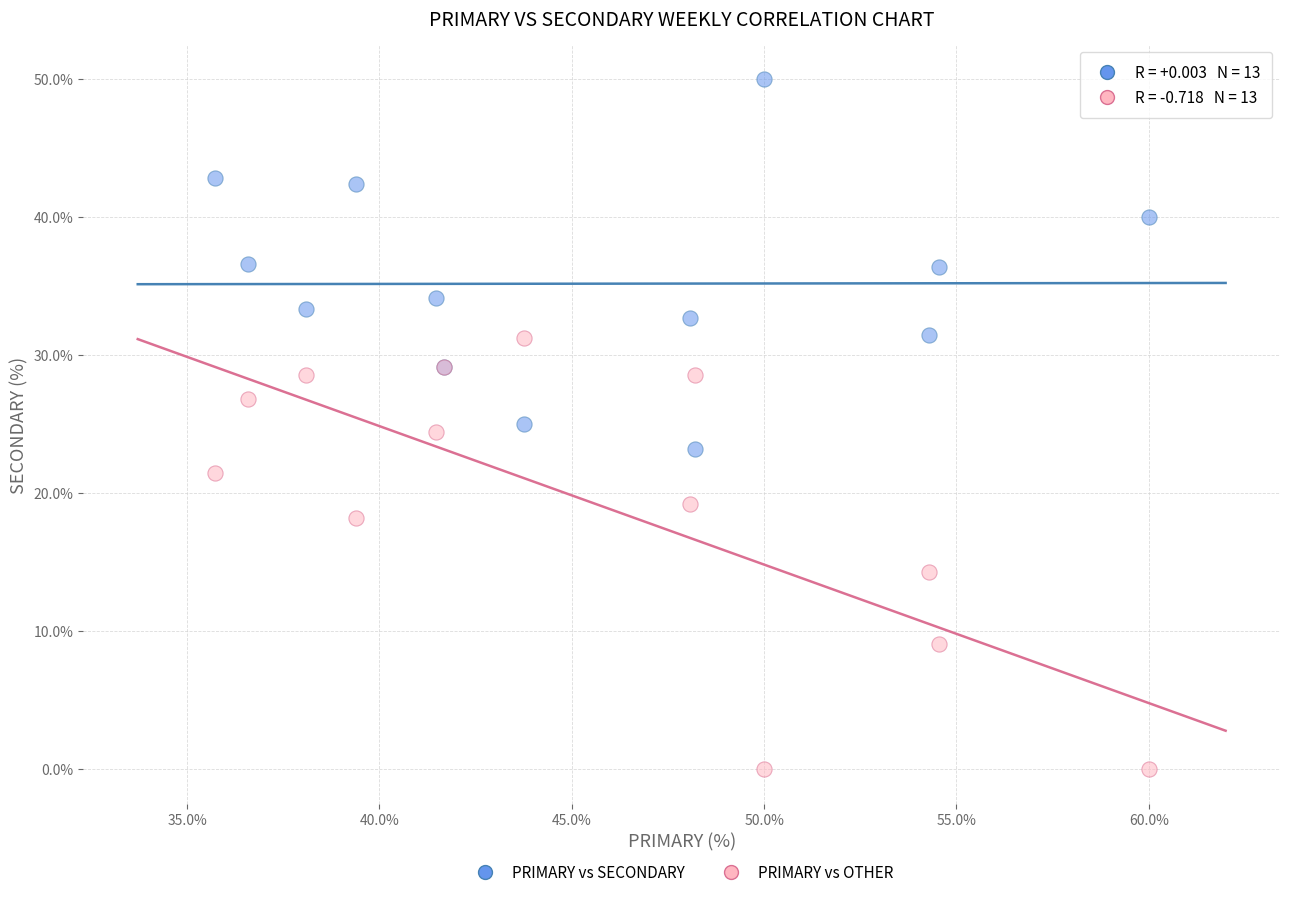

In the PRIMARY vs OTHER series, what Y value is closest to 15?

14.3